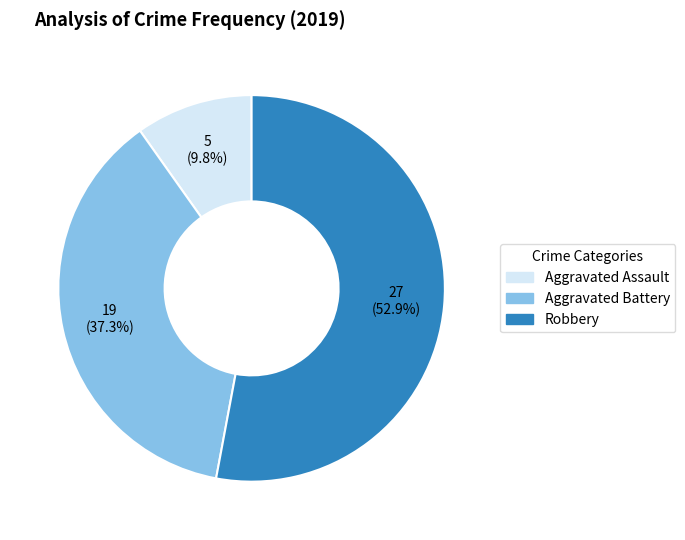

Which slice is the smallest?

Aggravated Assault